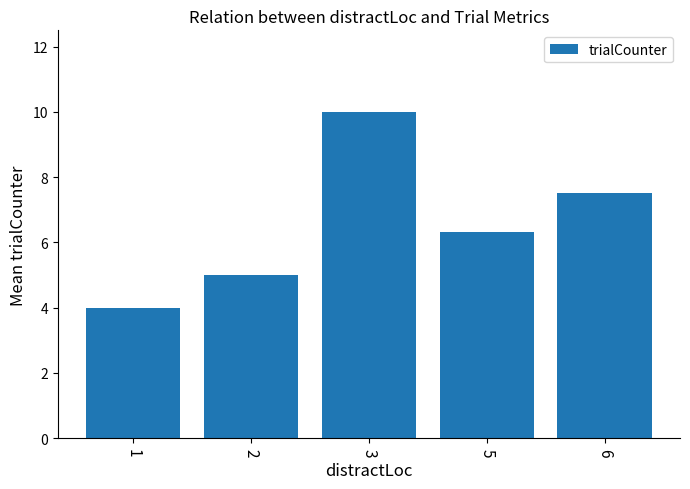

True or false: the data shows 12.4 at 6.

False